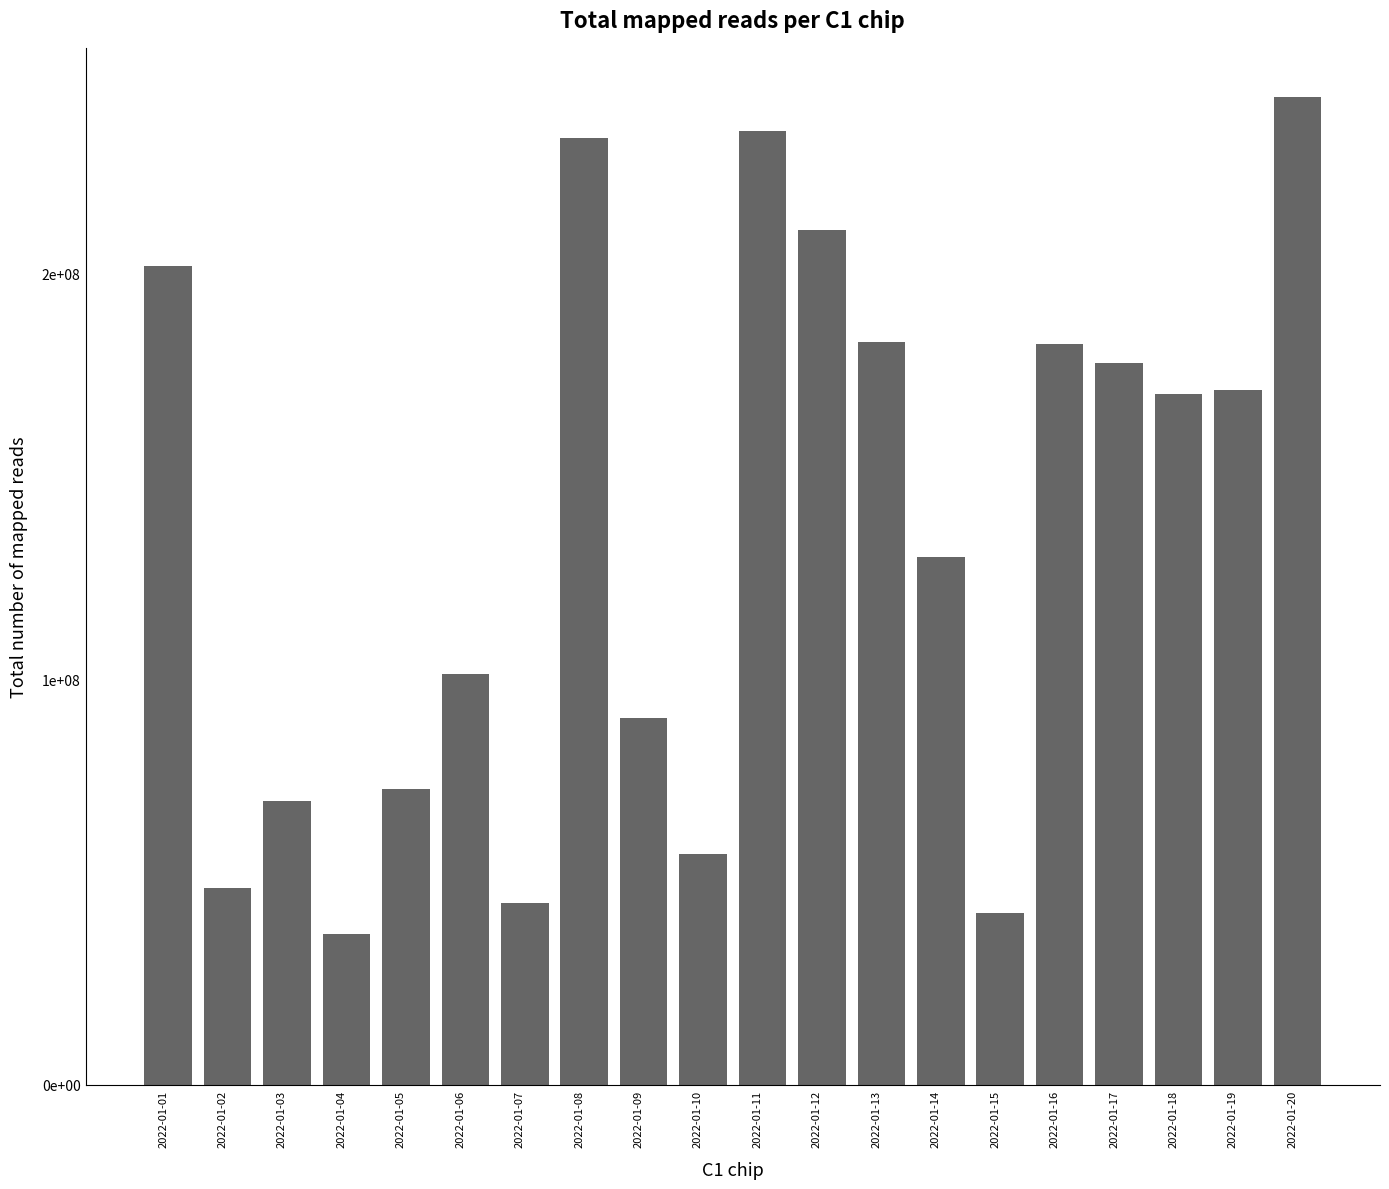

How many data points does each series have?

20